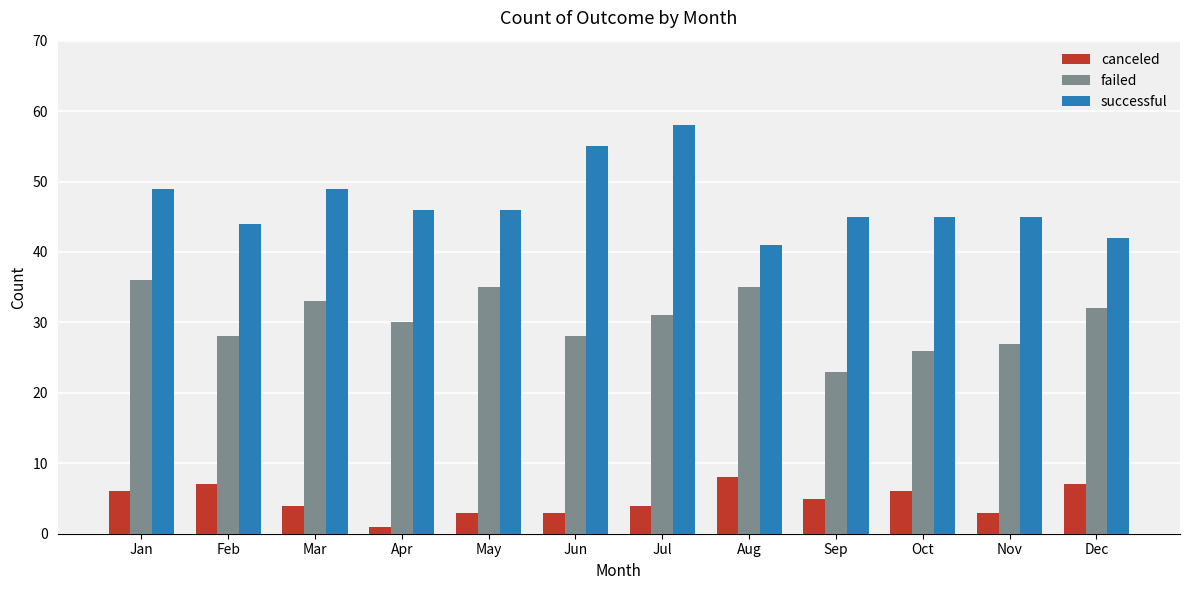

At which label does failed first exceed 31?

Jan